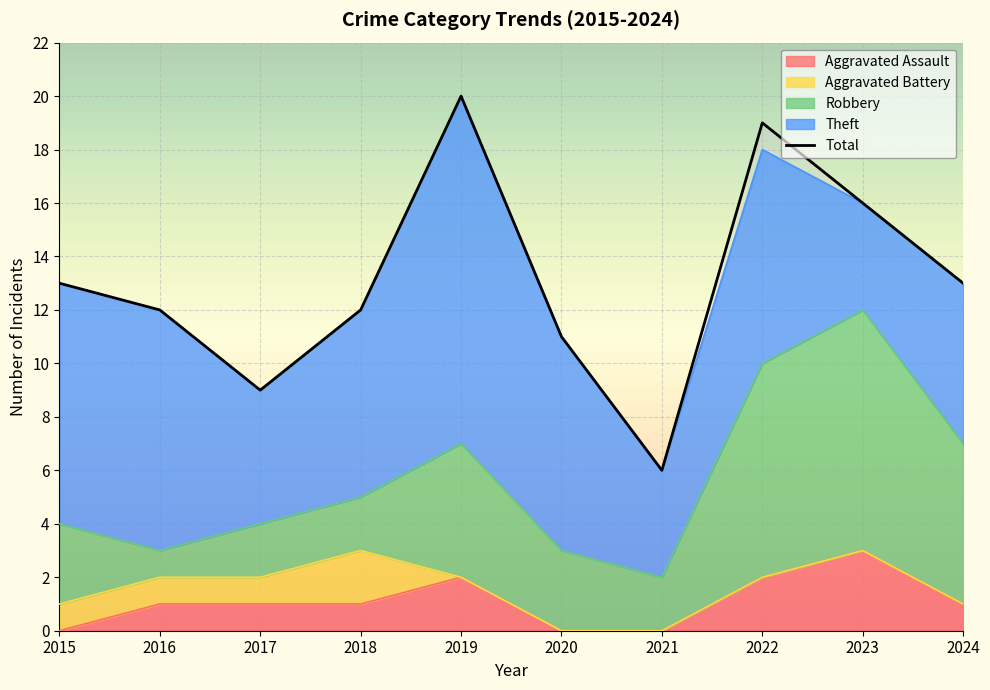

Approximately how many times larger is the value at 2022 compared to 2019?

0.9